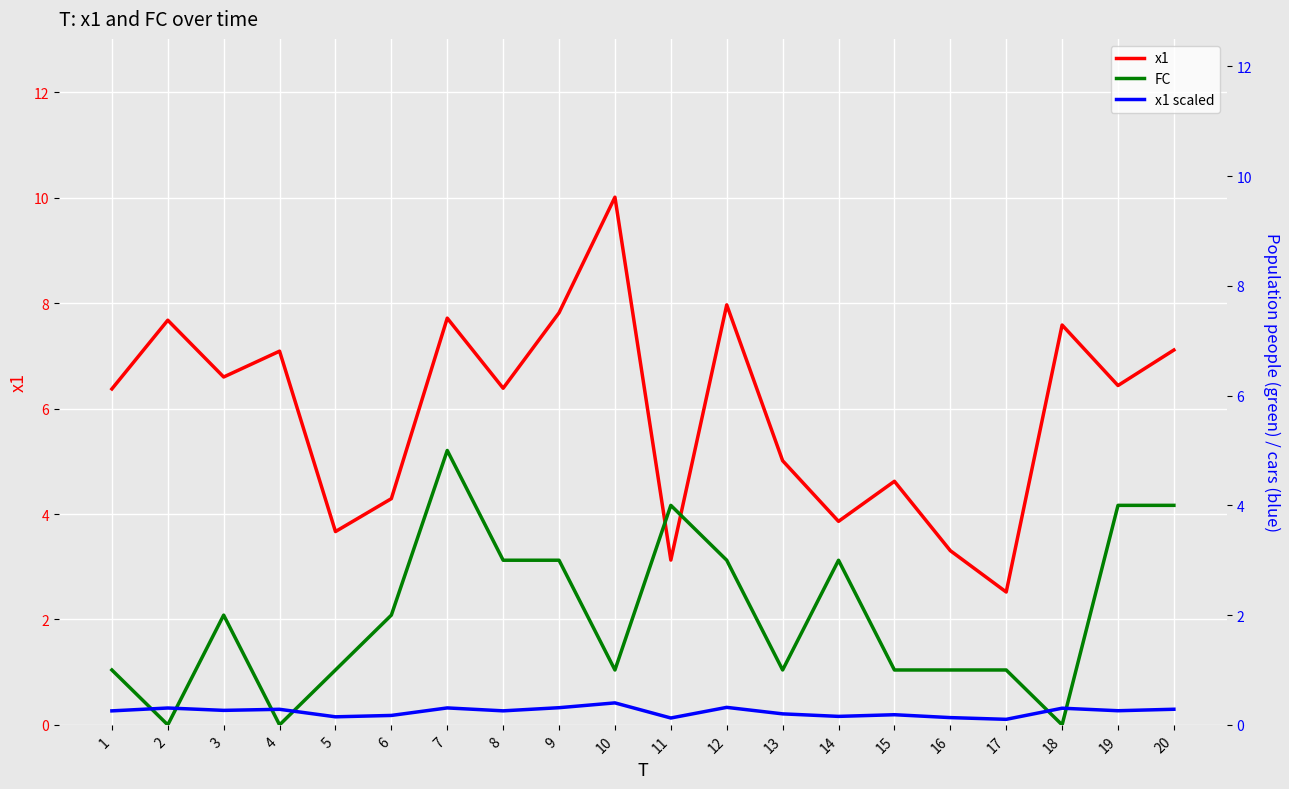

How many values in FC are above zero?

17